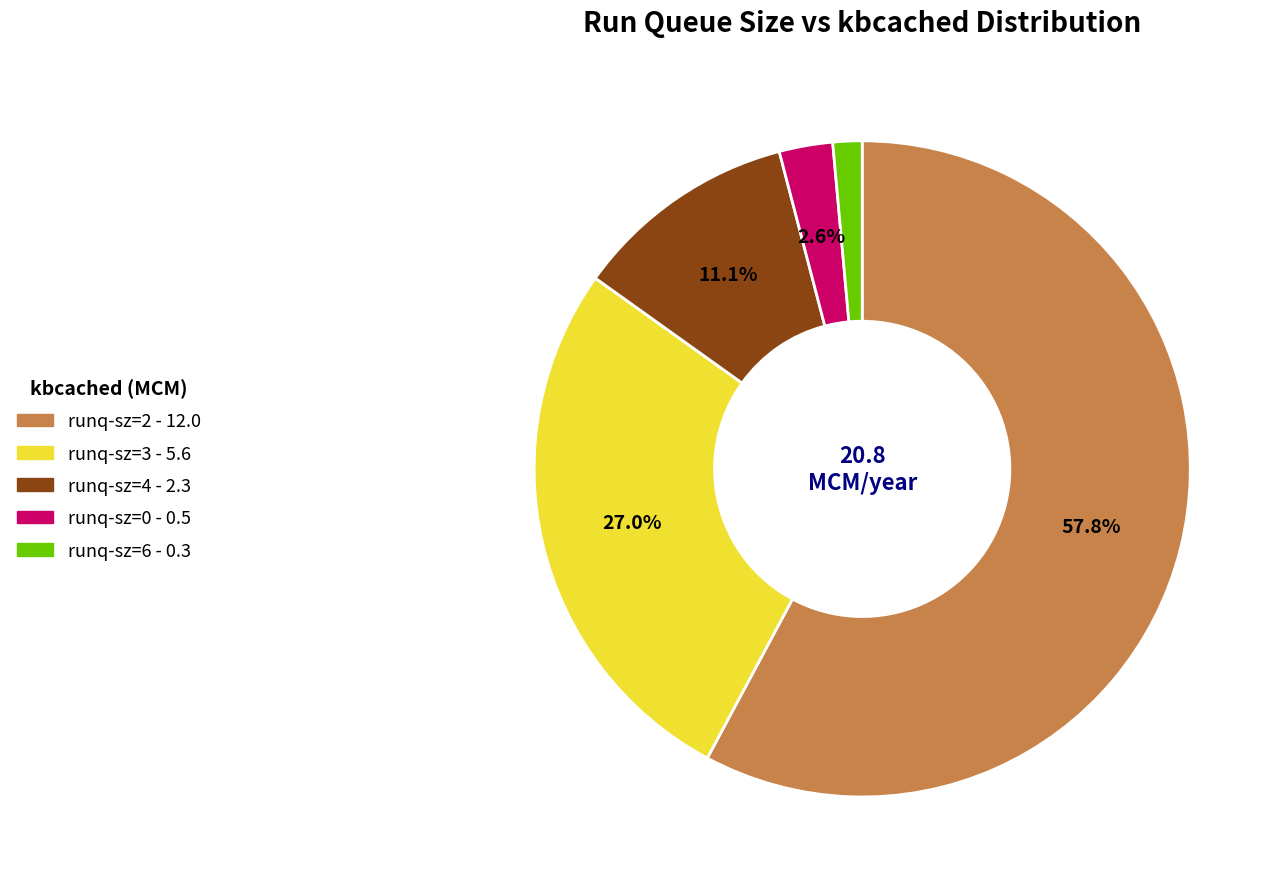

Is there a majority slice in this chart?

Yes